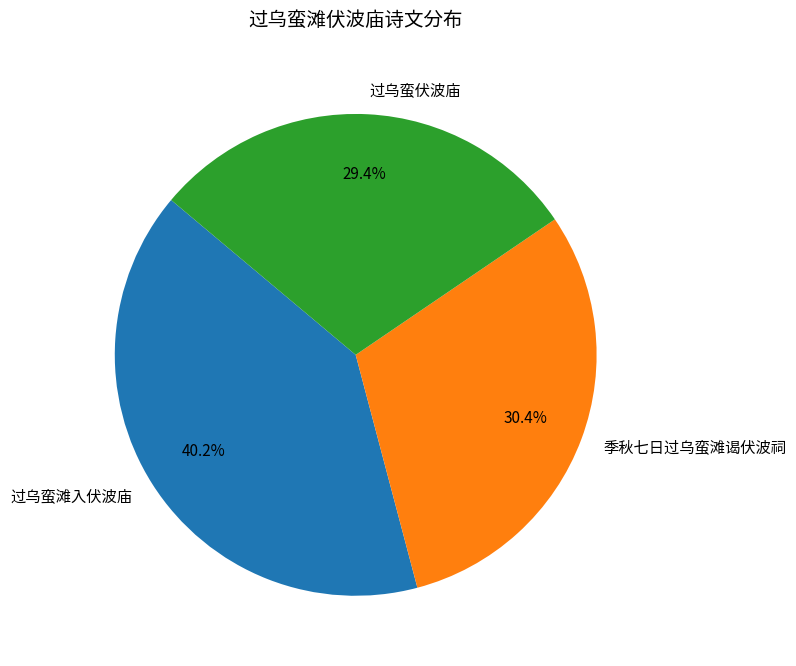

Which slice is the smallest?

过乌蛮伏波庙